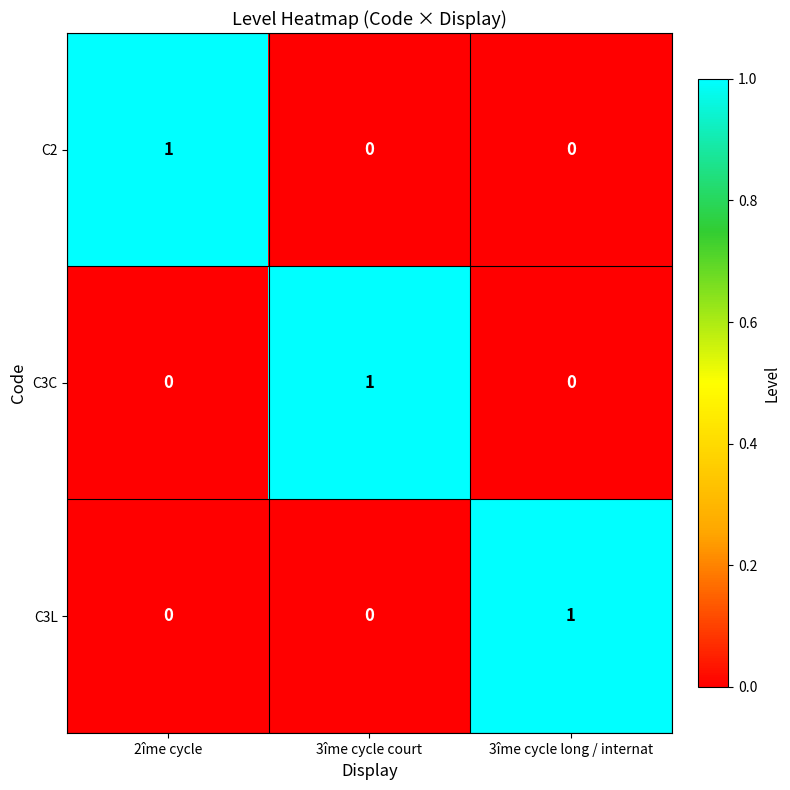

At how many categories does at least one series exceed 0?

3